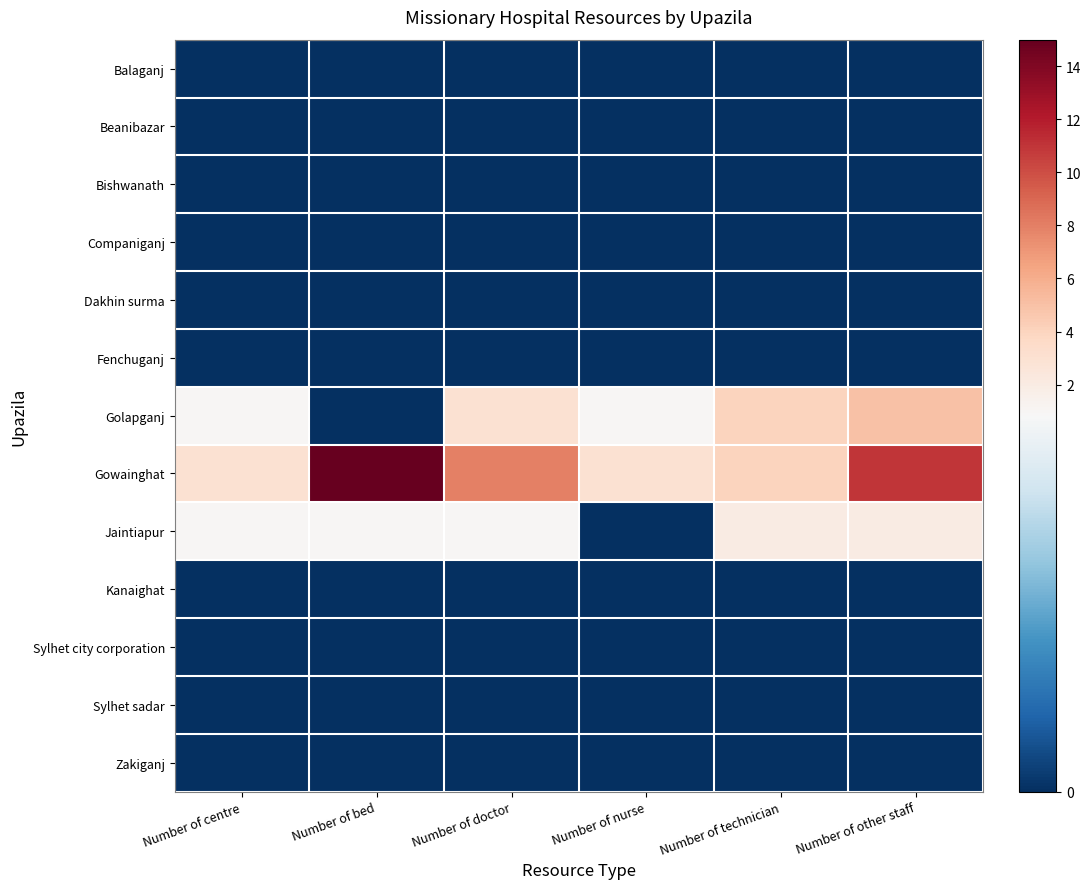

Reading right to left, transcribe all the data shown in this chart.

Balaganj: Number of other staff=0	Number of technician=0	Number of nurse=0	Number of doctor=0	Number of bed=0	Number of centre=0
Beanibazar: Number of other staff=0	Number of technician=0	Number of nurse=0	Number of doctor=0	Number of bed=0	Number of centre=0
Bishwanath: Number of other staff=0	Number of technician=0	Number of nurse=0	Number of doctor=0	Number of bed=0	Number of centre=0
Companiganj: Number of other staff=0	Number of technician=0	Number of nurse=0	Number of doctor=0	Number of bed=0	Number of centre=0
Dakhin surma: Number of other staff=0	Number of technician=0	Number of nurse=0	Number of doctor=0	Number of bed=0	Number of centre=0
Fenchuganj: Number of other staff=0	Number of technician=0	Number of nurse=0	Number of doctor=0	Number of bed=0	Number of centre=0
Golapganj: Number of other staff=5	Number of technician=4	Number of nurse=1	Number of doctor=3	Number of bed=0	Number of centre=1
Gowainghat: Number of other staff=11	Number of technician=4	Number of nurse=3	Number of doctor=8	Number of bed=15	Number of centre=3
Jaintiapur: Number of other staff=2	Number of technician=2	Number of nurse=0	Number of doctor=1	Number of bed=1	Number of centre=1
Kanaighat: Number of other staff=0	Number of technician=0	Number of nurse=0	Number of doctor=0	Number of bed=0	Number of centre=0
Sylhet city corporation: Number of other staff=0	Number of technician=0	Number of nurse=0	Number of doctor=0	Number of bed=0	Number of centre=0
Sylhet sadar: Number of other staff=0	Number of technician=0	Number of nurse=0	Number of doctor=0	Number of bed=0	Number of centre=0
Zakiganj: Number of other staff=0	Number of technician=0	Number of nurse=0	Number of doctor=0	Number of bed=0	Number of centre=0